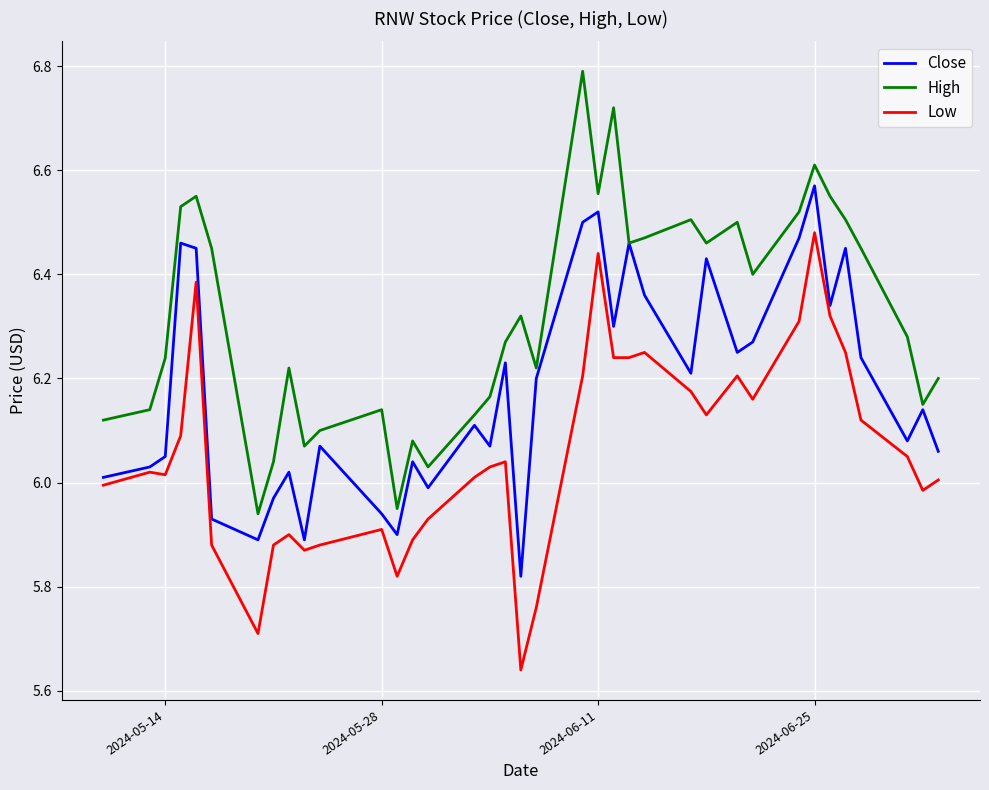

What is the maximum value shown in the chart?

6.8